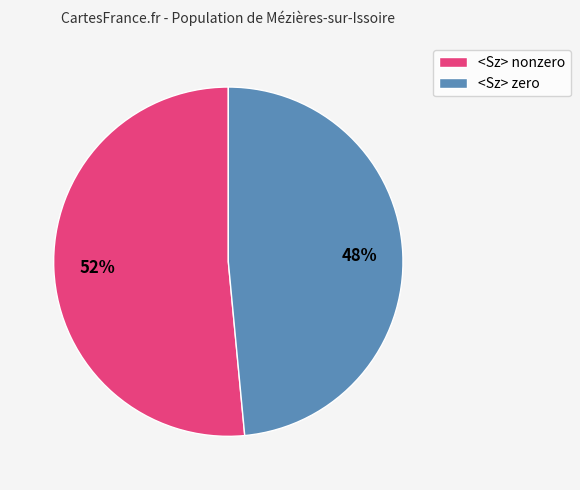

Is it true that <Sz> nonzero is 51% of the pie?

True